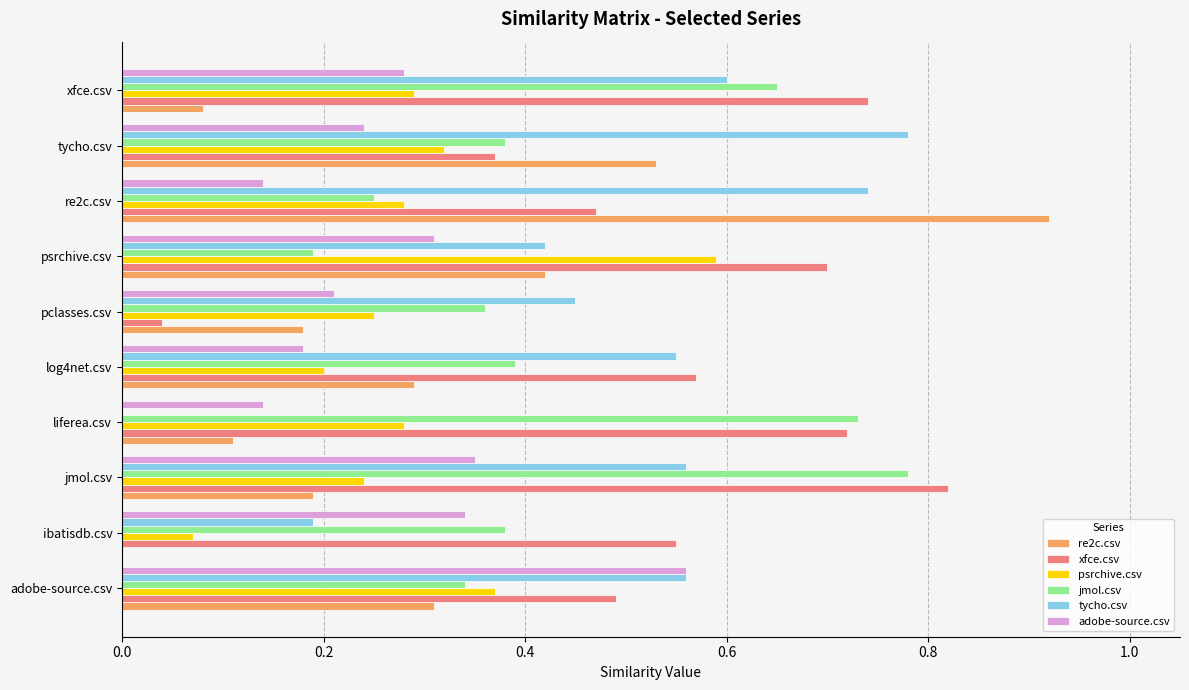

Which category has the highest value in the tycho.csv series?

tycho.csv